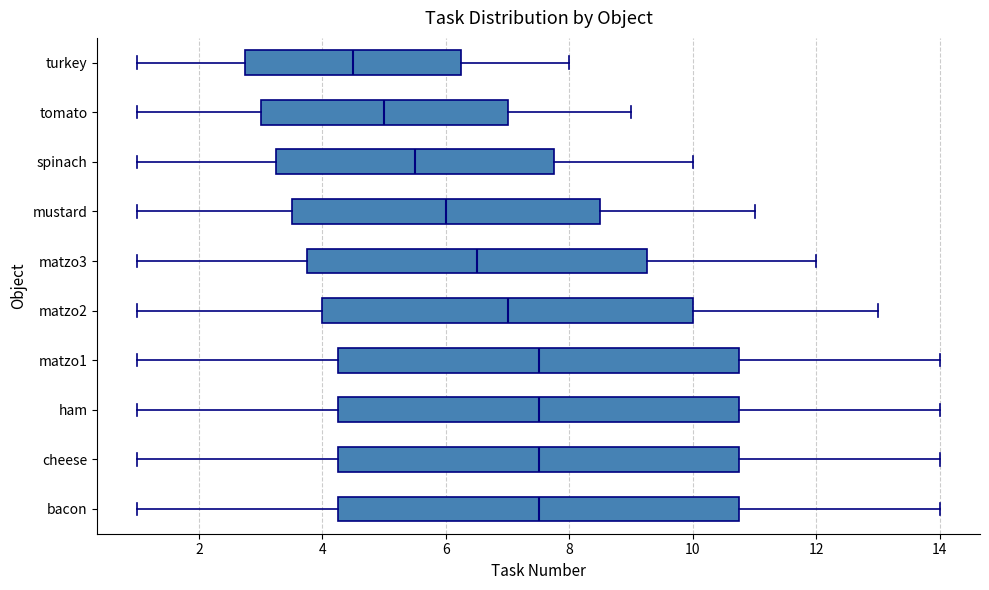

Which box has the furthest to the left median line?

turkey